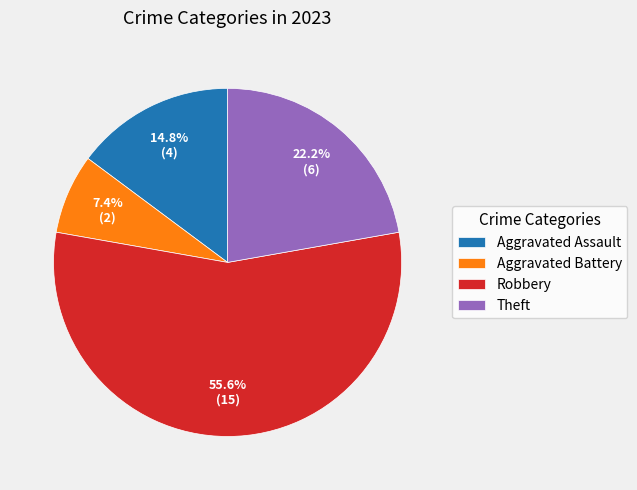

Does Robbery represent more than half of the total?

Yes